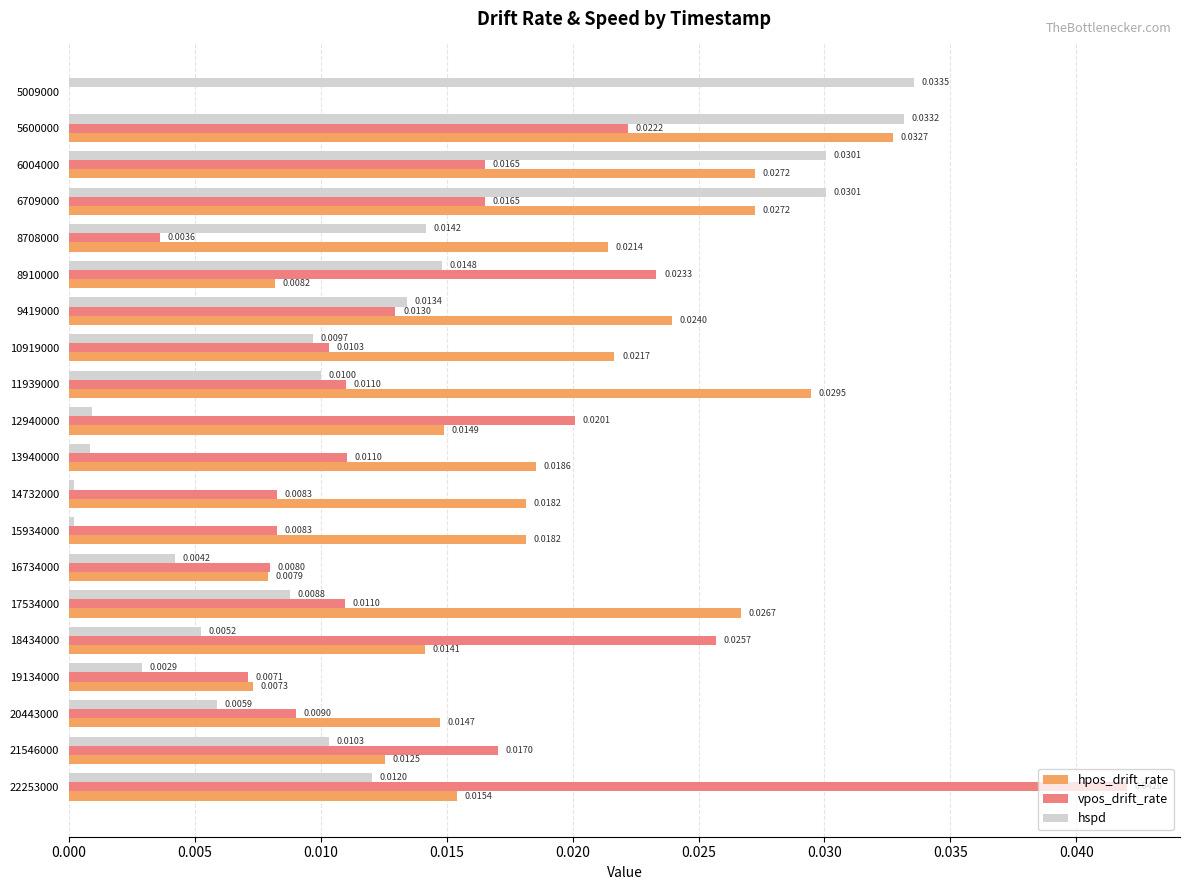

Is the value of hspd at 10919000 greater than the value of hpos_drift_rate at 6709000?

No